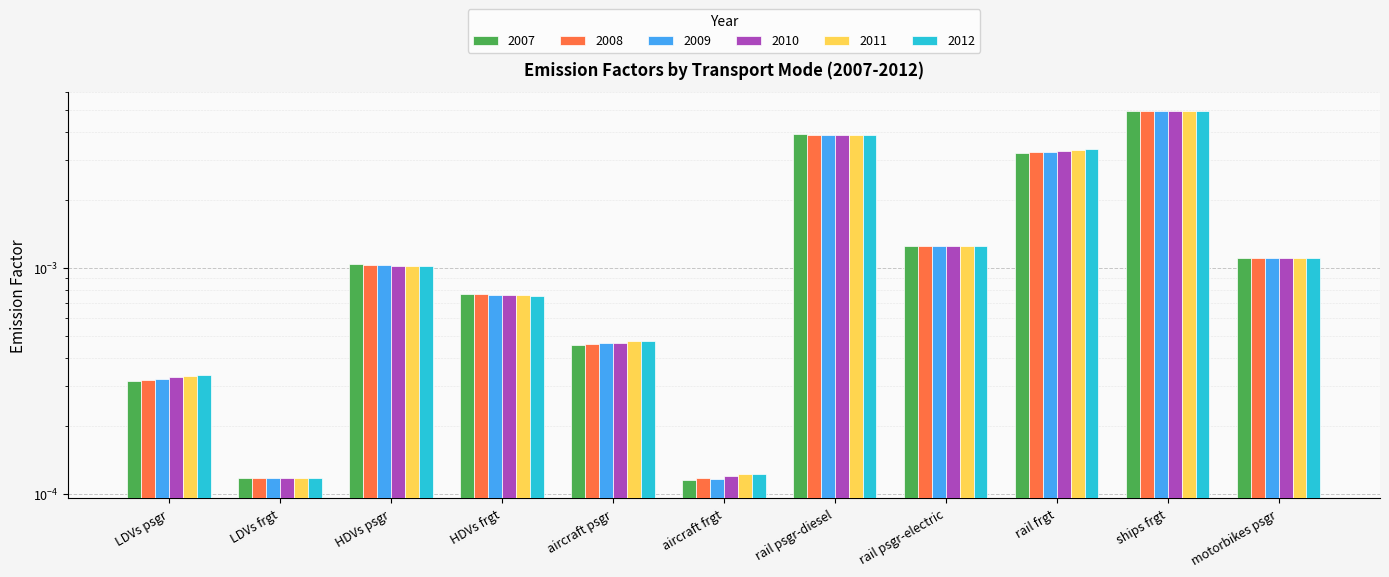

Rank the categories by 2009 value from lowest to highest.

aircraft frgt, LDVs frgt, LDVs psgr, aircraft psgr, HDVs frgt, HDVs psgr, motorbikes psgr, rail psgr-electric, rail frgt, rail psgr-diesel, ships frgt